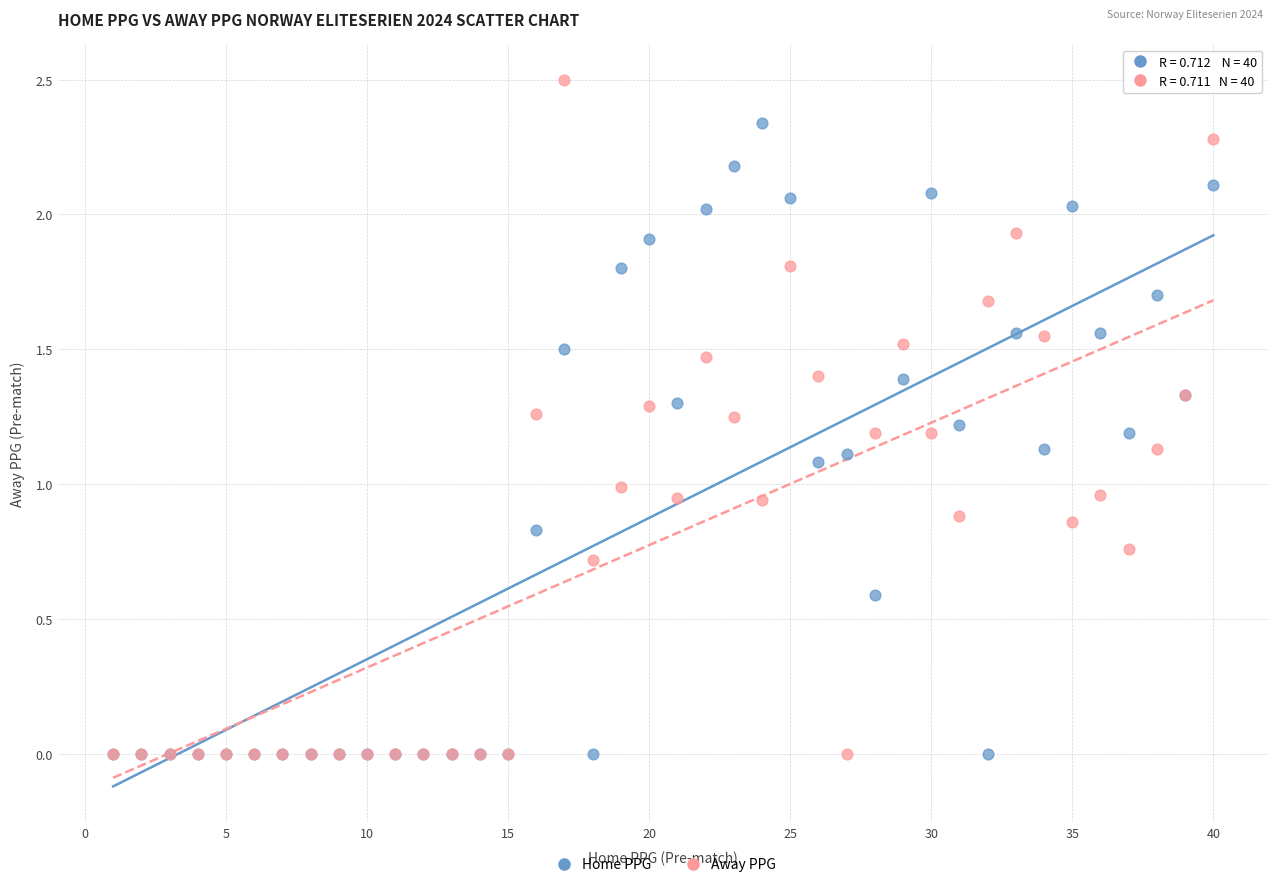

Which series has the largest Y range (max minus min)?

Away PPG